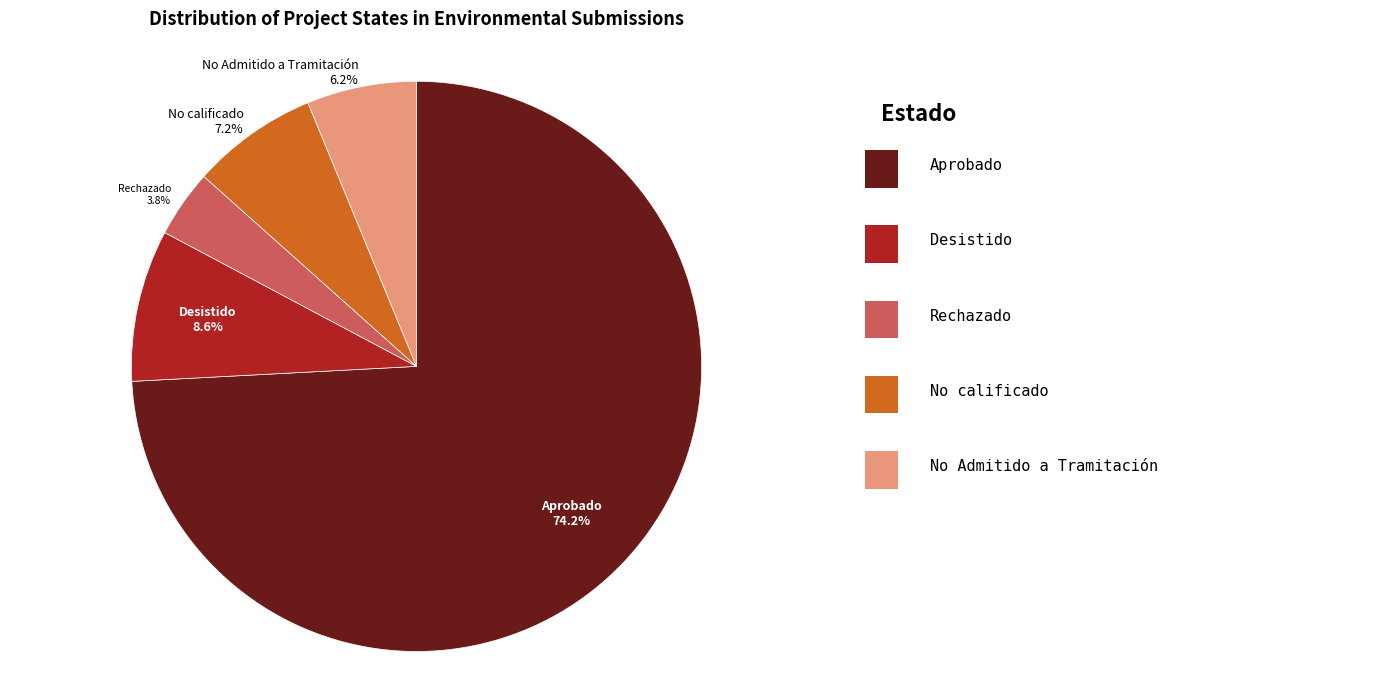

To the nearest percent, what is the average slice percentage?

20%